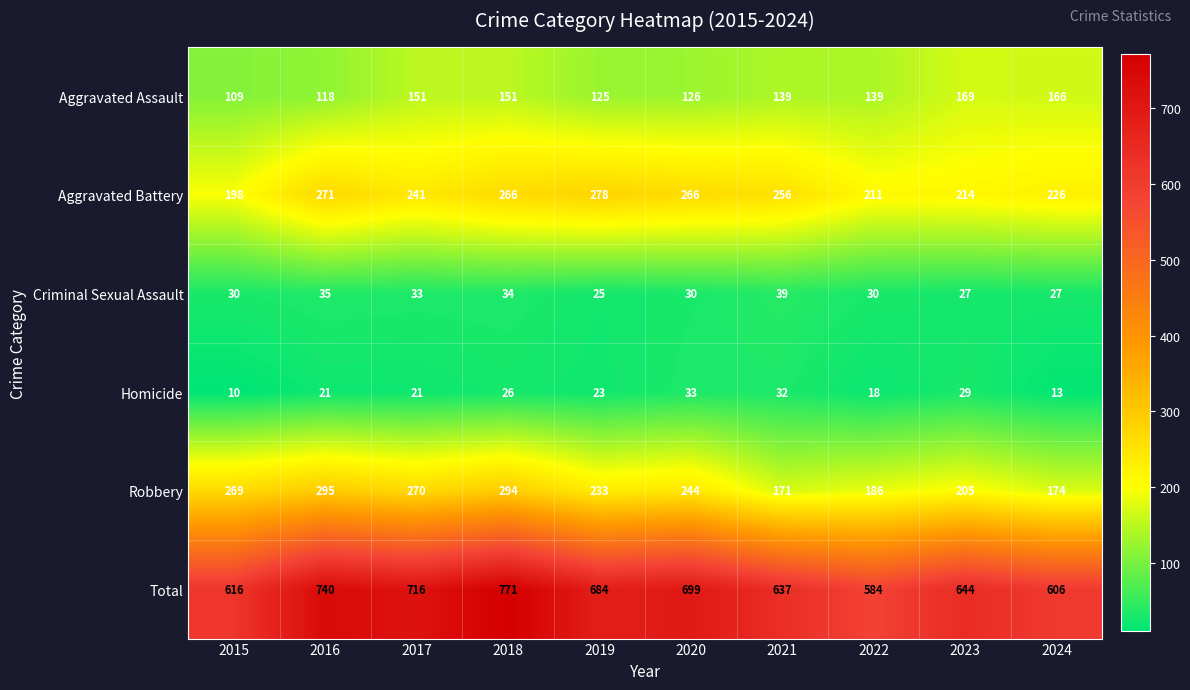

At 2021, list the series in order from largest to smallest.

Total, Aggravated Battery, Robbery, Aggravated Assault, Criminal Sexual Assault, Homicide